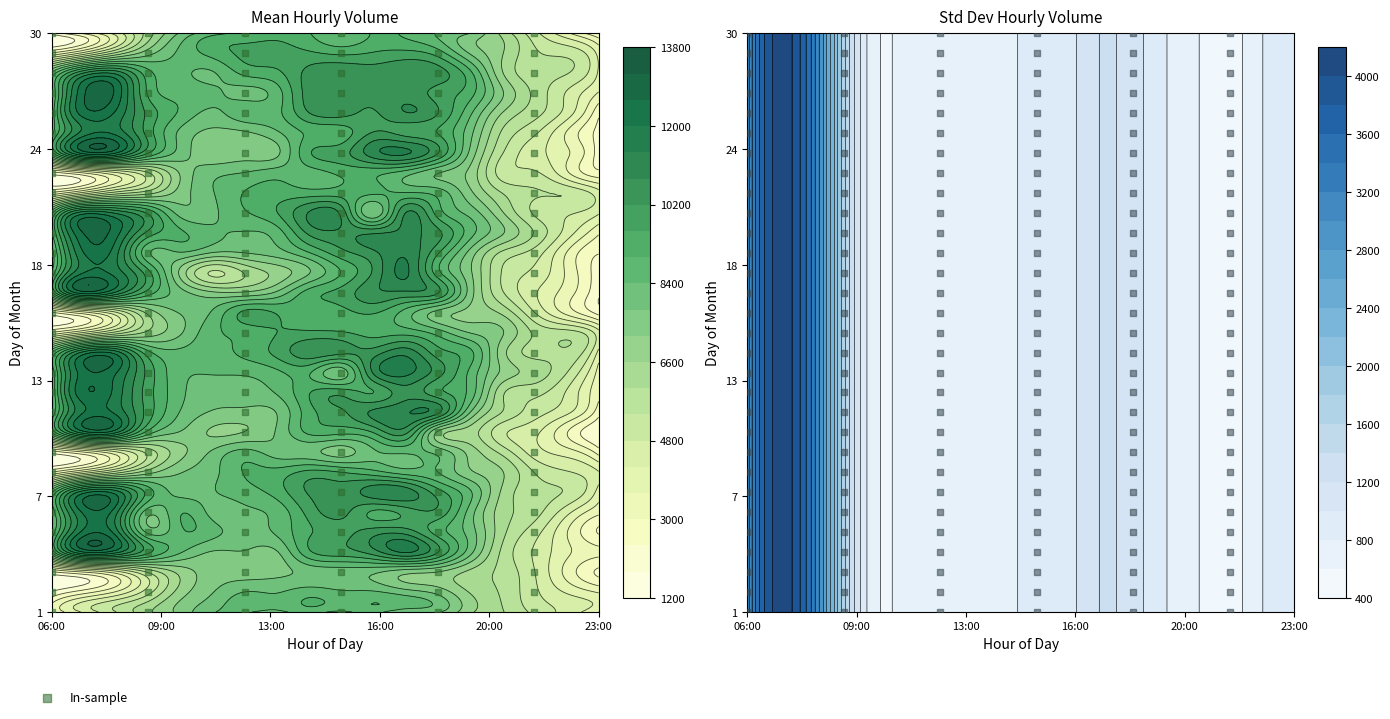

What is the lowest value of the 5 series?

2346